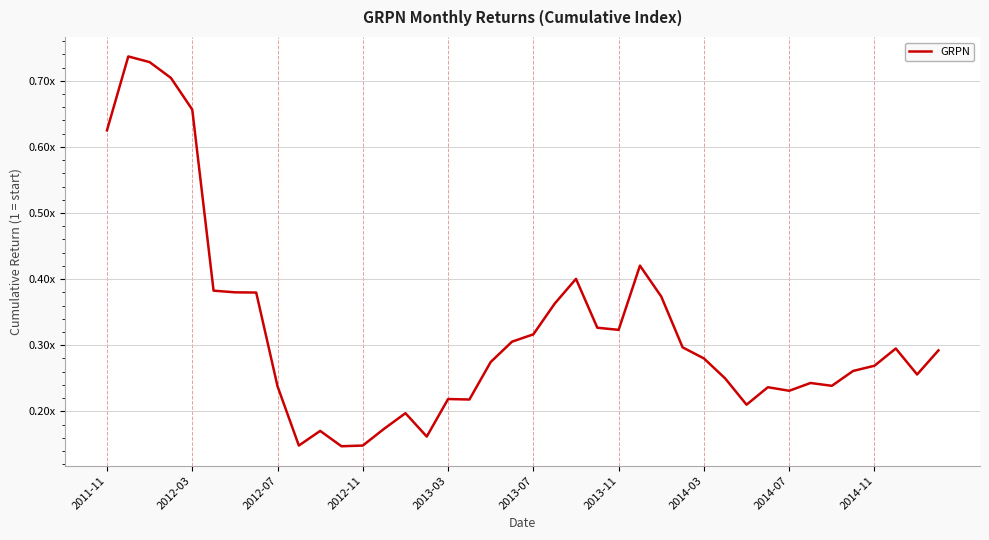

Reading left to right, list all the values displayed in this chart.

0.6	0.7	0.7	0.7	0.7	0.4	0.4	0.4	0.2	0.1	0.2	0.1	0.1	0.2	0.2	0.2	0.2	0.2	0.3	0.3	0.3	0.4	0.4	0.3	0.3	0.4	0.4	0.3	0.3	0.2	0.2	0.2	0.2	0.2	0.2	0.3	0.3	0.3	0.3	0.3